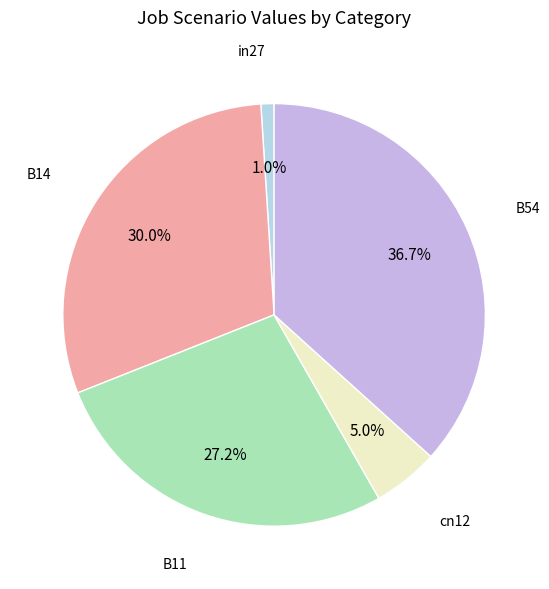

Count the number of slices in the pie.

5